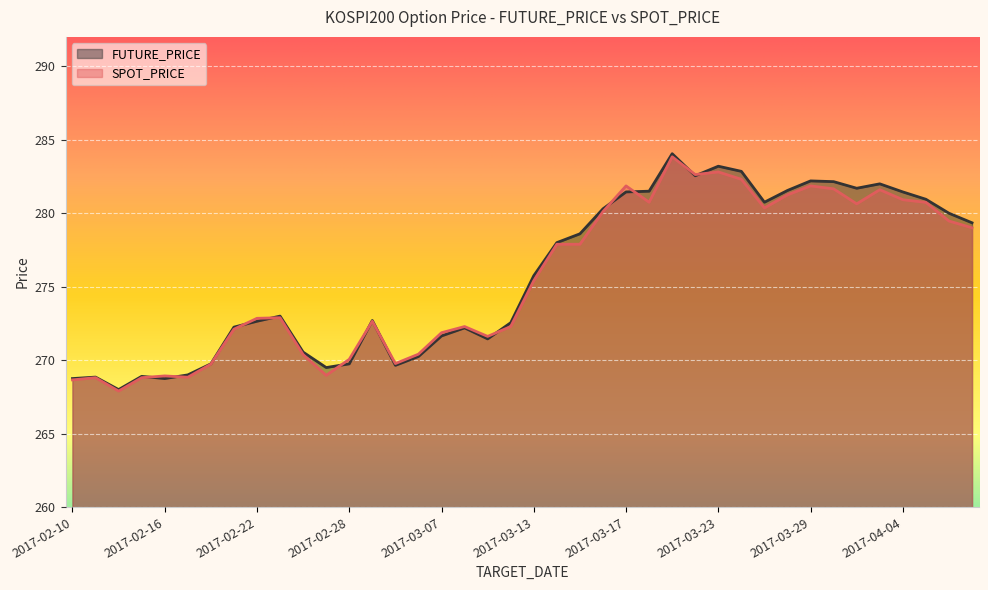

Which series changed the most between 2017-02-10 and 2017-03-20?

FUTURE_PRICE